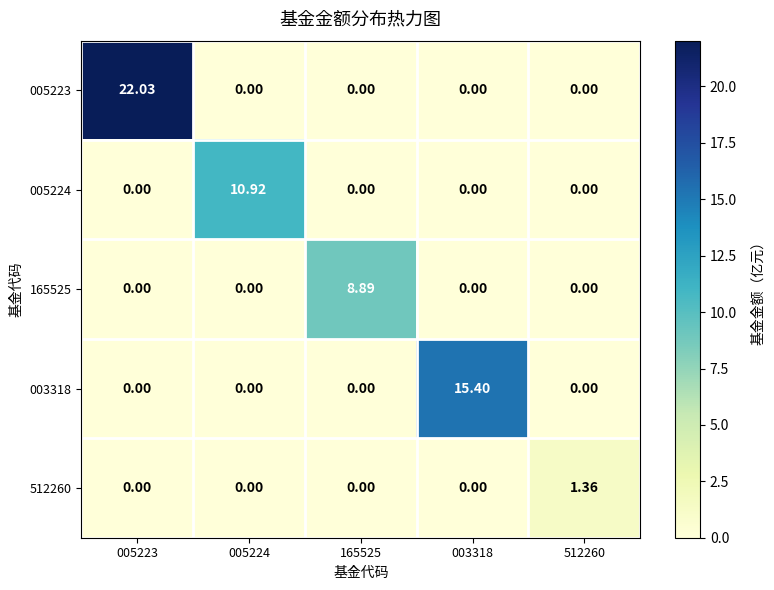

Is the value of 005223 at 005223 greater than the value of 165525 at 165525?

Yes